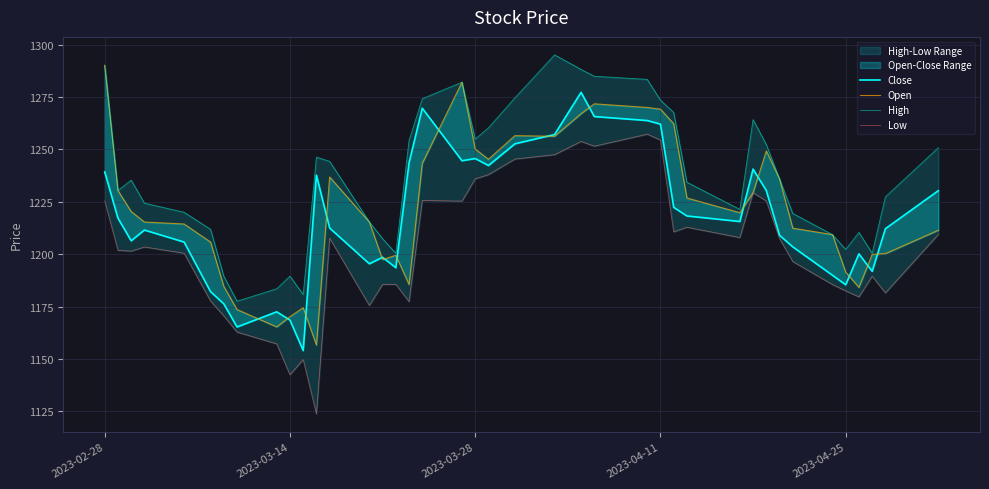

What is the sum of all Close values?

48712.0